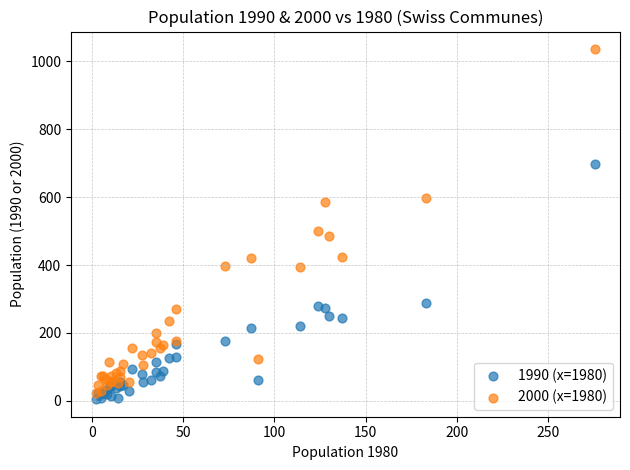

In the 2000 (x=1980) series, what Y value is closest to 530?

501